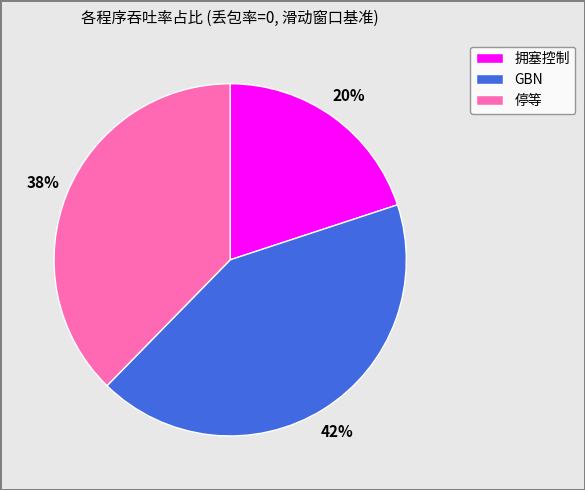

Does 拥塞控制 represent more than half of the total?

No